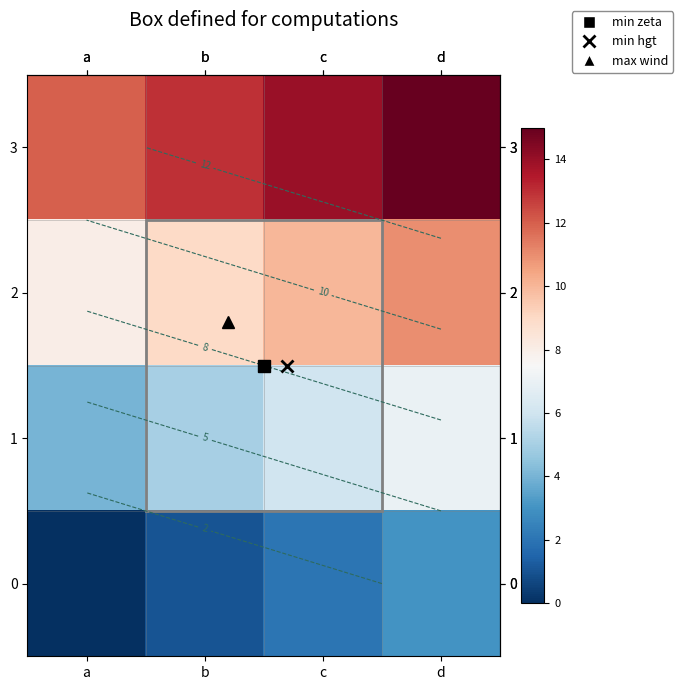

Reading left to right, what are all the values shown in this chart?

row_0: 12	13	14	15
row_1: 8	9	10	11
row_2: 4	5	6	7
row_3: 0	1	2	3